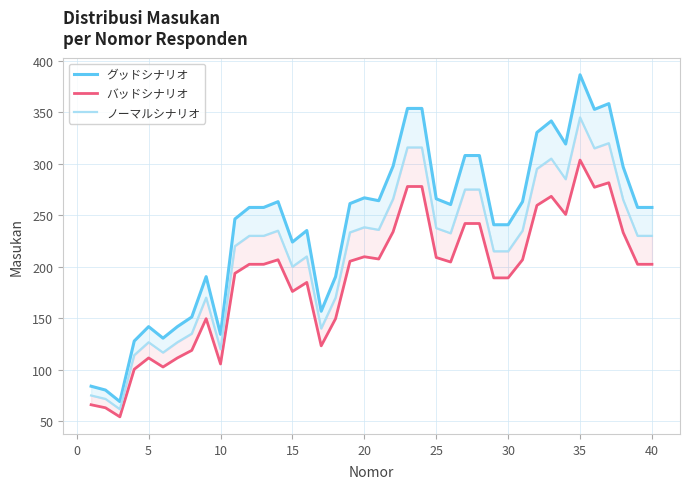

Which series has the largest range (max minus min)?

グッドシナリオ